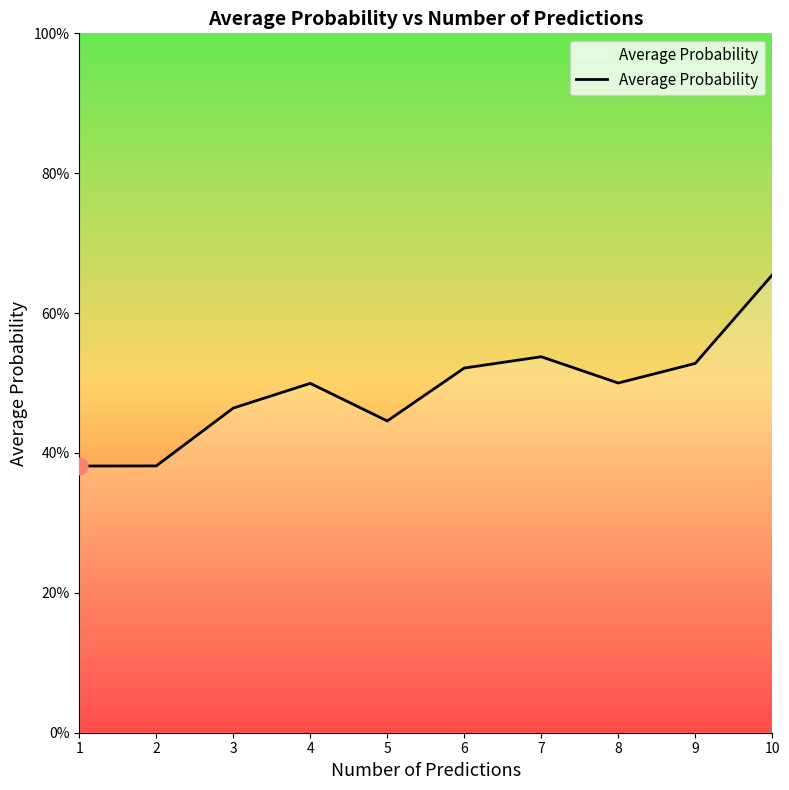

Between 9 and 8, which is larger?

9